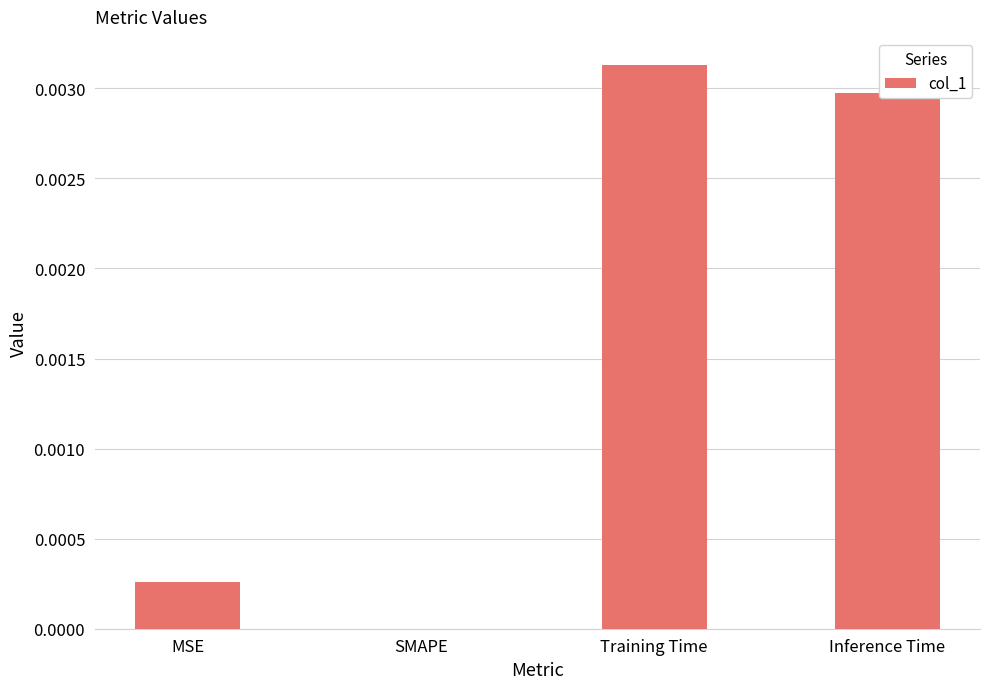

Which label corresponds to the largest value in the chart?

Training Time